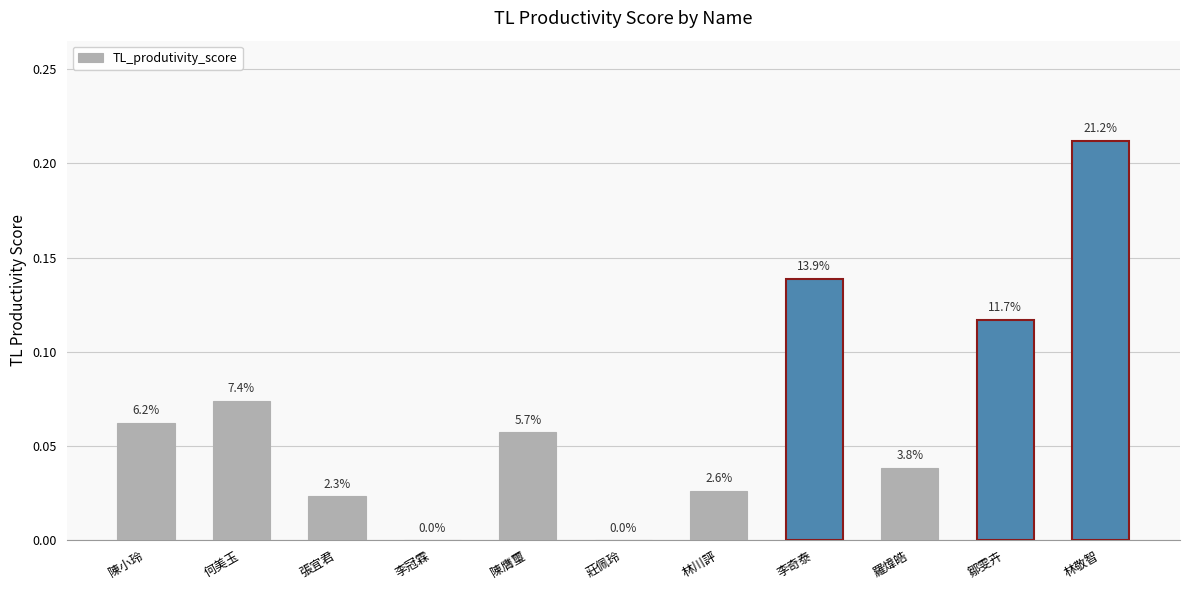

Between 鄒雯卉 and 陳膺璽, which is larger?

鄒雯卉